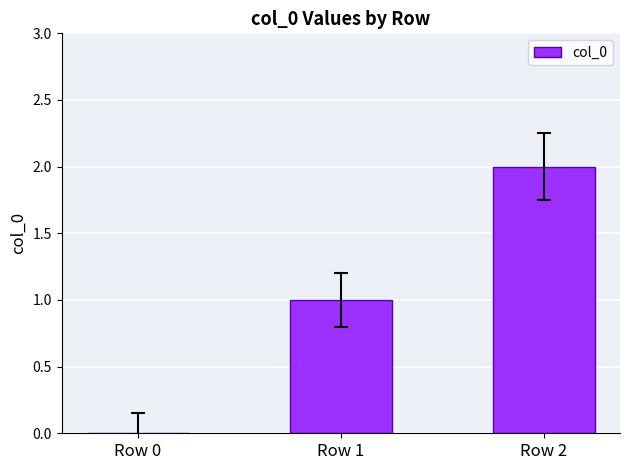

True or false: the data shows 0 at Row 1.

False